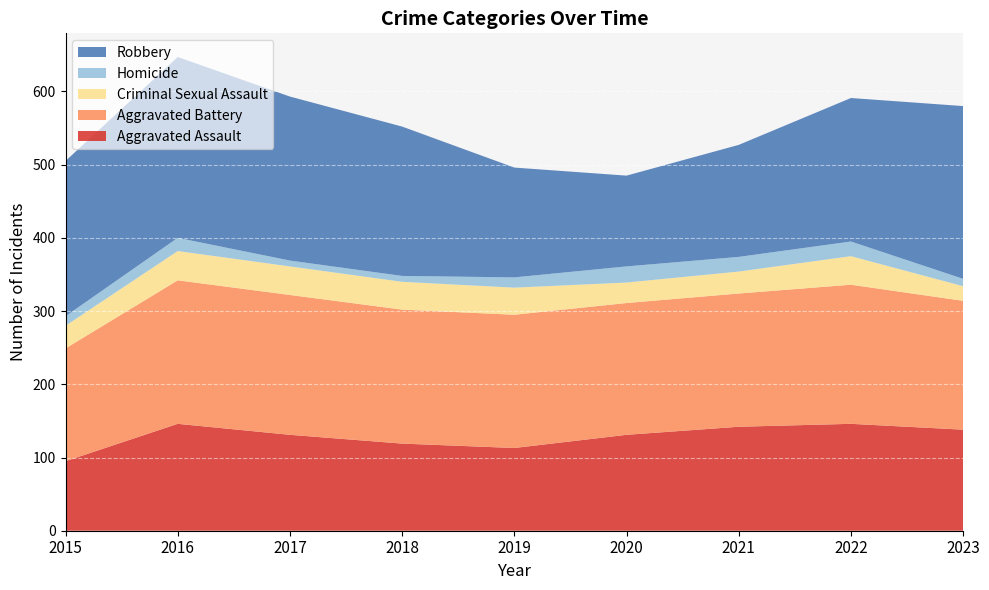

Reading left to right, extract all data points from this chart.

Aggravated Assault: 2015=95	2016=146	2017=131	2018=119	2019=113	2020=131	2021=142	2022=146	2023=138
Aggravated Battery: 2015=154	2016=196	2017=191	2018=183	2019=182	2020=180	2021=182	2022=190	2023=176
Criminal Sexual Assault: 2015=31	2016=40	2017=39	2018=38	2019=37	2020=28	2021=30	2022=39	2023=20
Homicide: 2015=13	2016=18	2017=8	2018=8	2019=14	2020=22	2021=20	2022=20	2023=10
Robbery: 2015=212	2016=247	2017=224	2018=204	2019=150	2020=124	2021=153	2022=196	2023=236